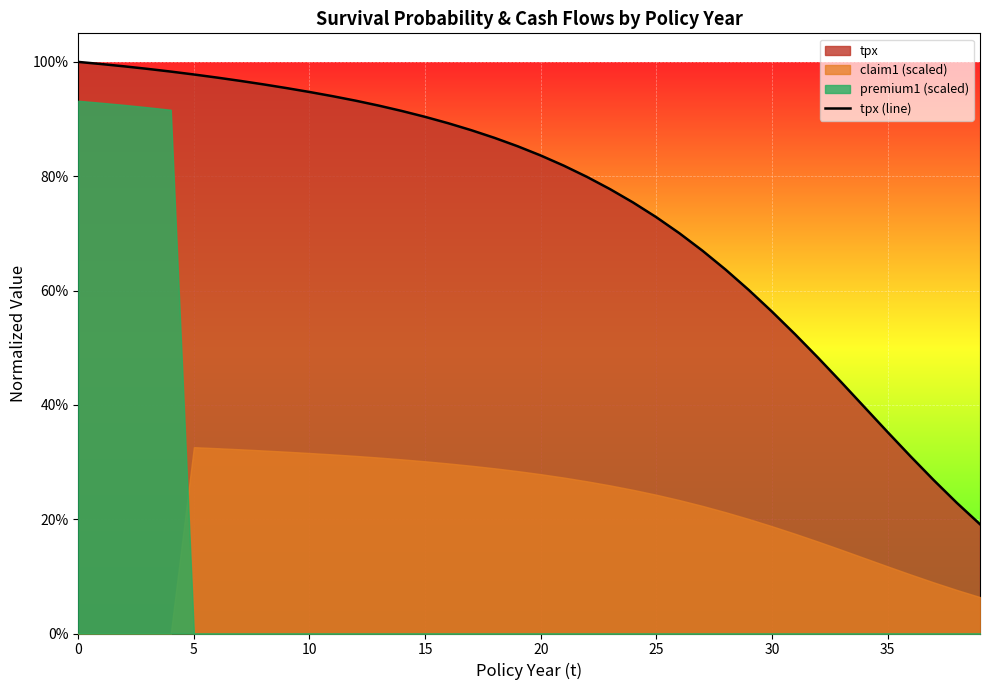

What is the difference between the second highest and second lowest values?

0.8